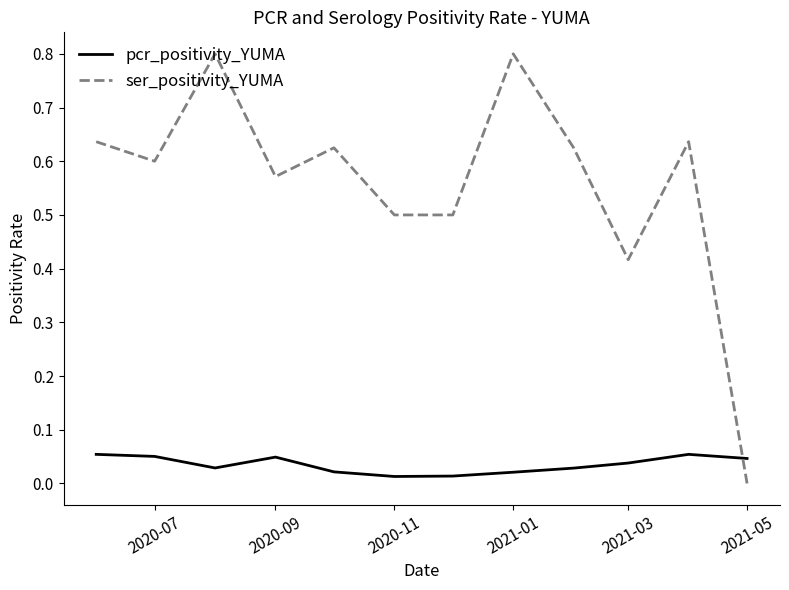

Which series has the largest range (max minus min)?

ser_positivity_YUMA